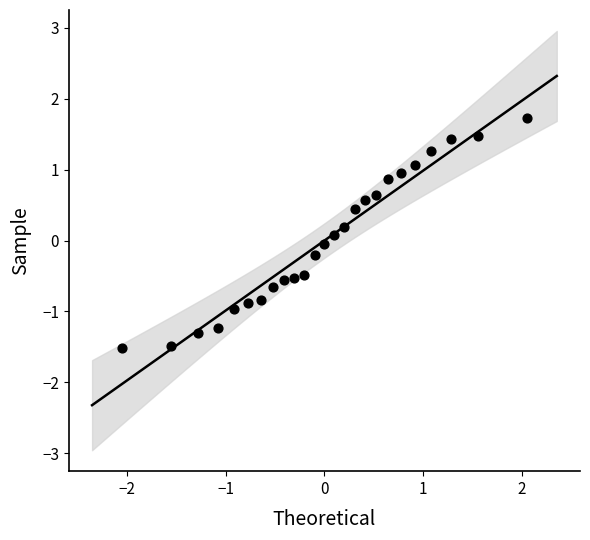

What is the range of X values (max minus min)?

4.1